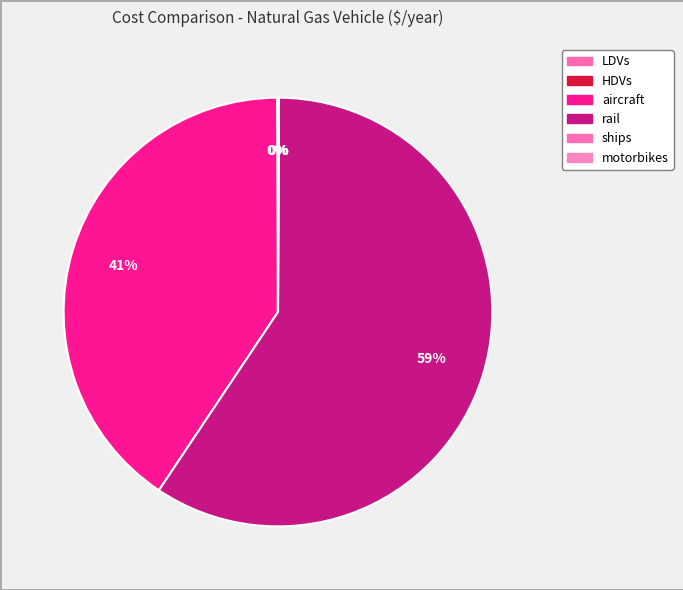

The motorbikes slice represents 0% of the pie. True or false?

True